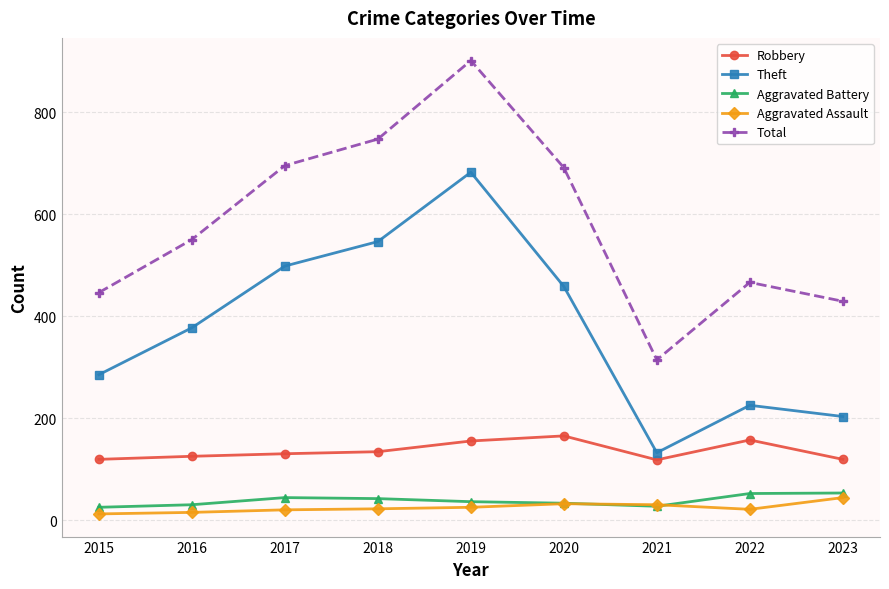

Does the chart have visible grid lines?

Yes